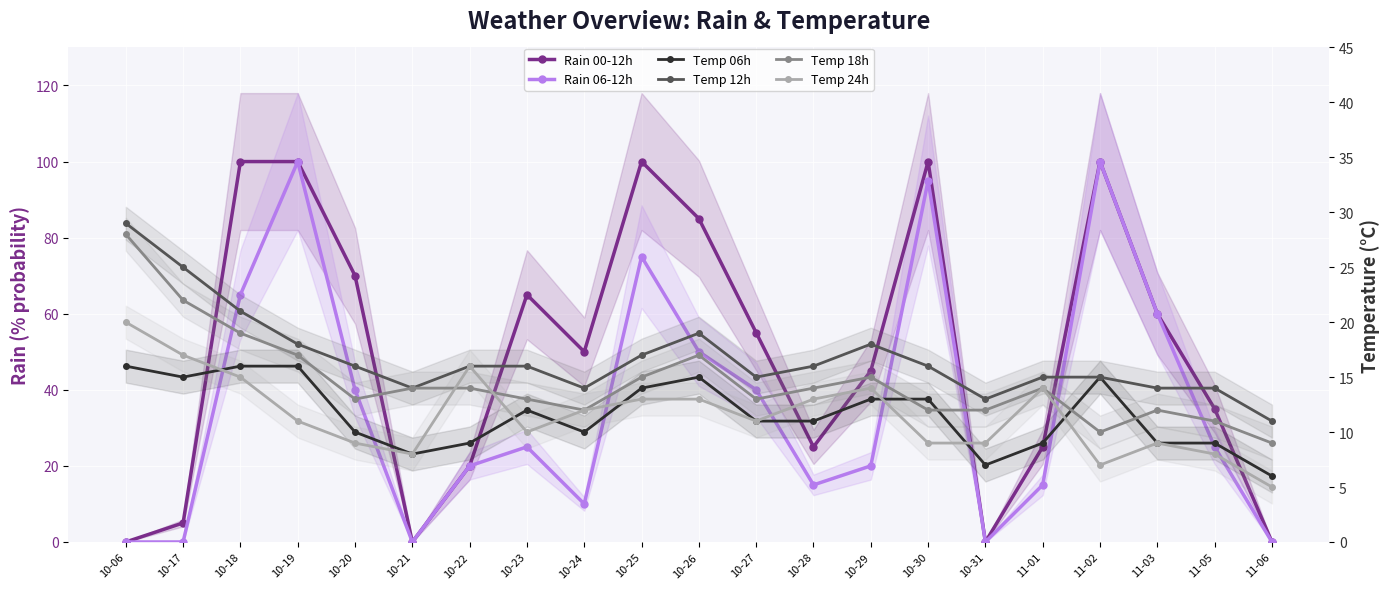

Reading right to left, list all the values displayed in this chart.

Rain 00-12h: 0	35	60	100	25	0	100	45	25	55	85	100	50	65	20	0	70	100	100	5	0
Rain 06-12h: 0	25	60	100	15	0	95	20	15	40	50	75	10	25	20	0	40	100	65	0	0
Temp 06h: 6	9	9	15	9	7	13	13	11	11	15	14	10	12	9	8	10	16	16	15	16
Temp 12h: 11	14	14	15	15	13	16	18	16	15	19	17	14	16	16	14	16	18	21	25	29
Temp 18h: 9	11	12	10	14	12	12	15	14	13	17	15	12	13	14	14	13	17	19	22	28
Temp 24h: 5	8	9	7	14	9	9	14	13	11	13	13	12	10	16	8	9	11	15	17	20